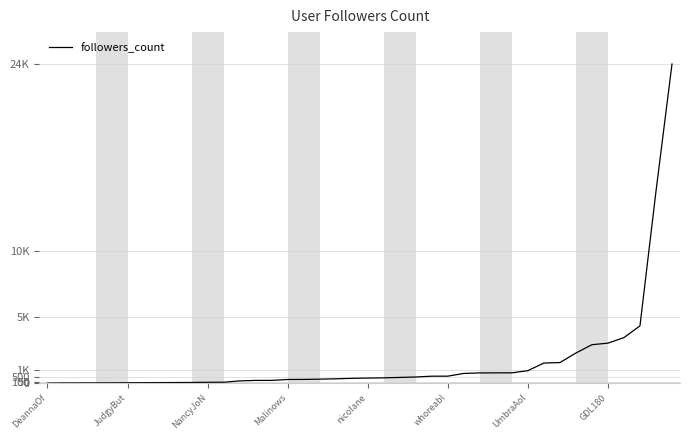

Where is the data nearest to the value 12033?

38